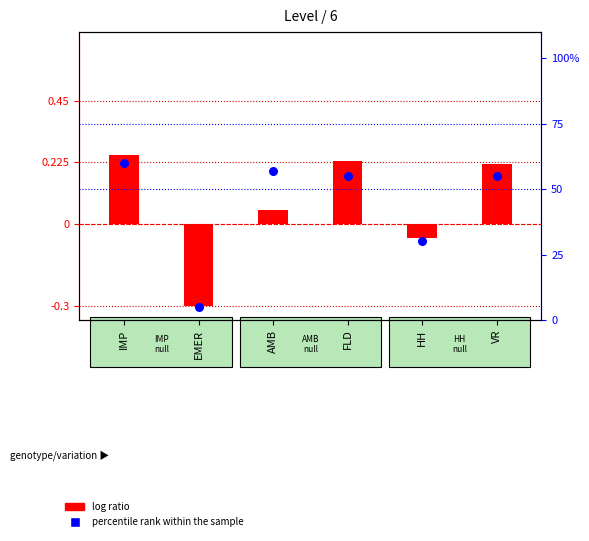

Which series has the largest Y range (max minus min)?

log ratio